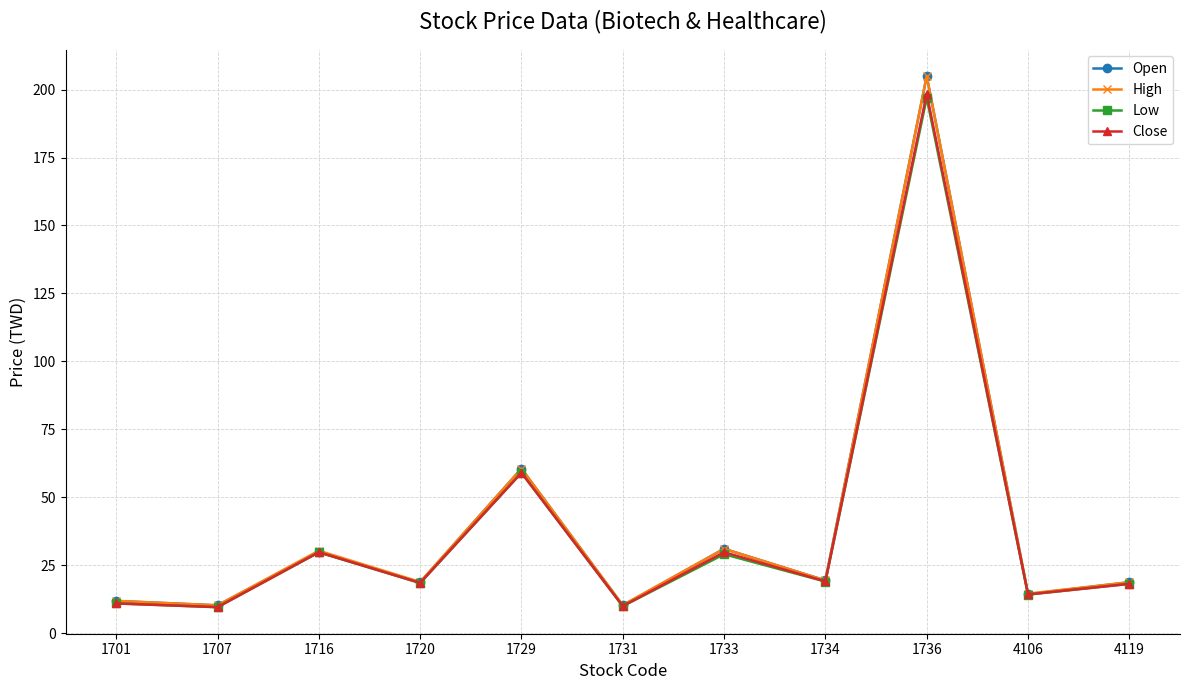

At which label is Low closest to 103?

1729